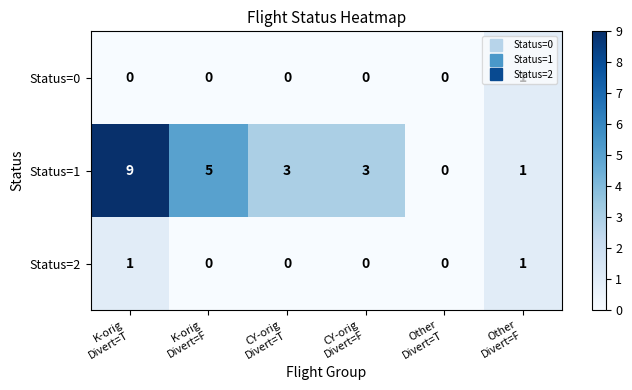

What is the difference between the maximum and second lowest values in the Status=1 series?

8